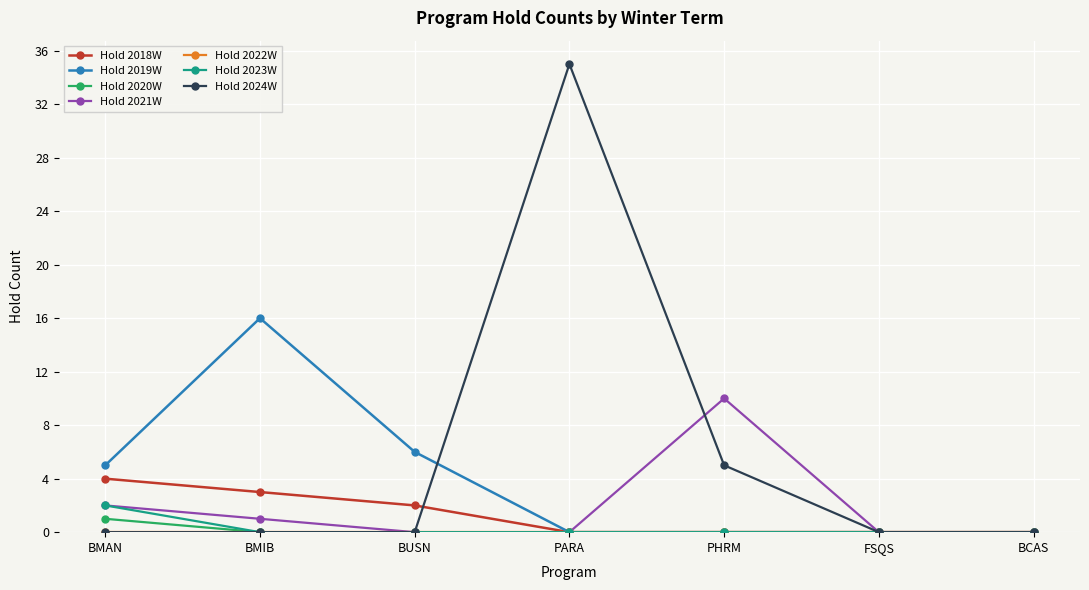

The value of Hold 2024W at FSQS is -16. True or false?

False